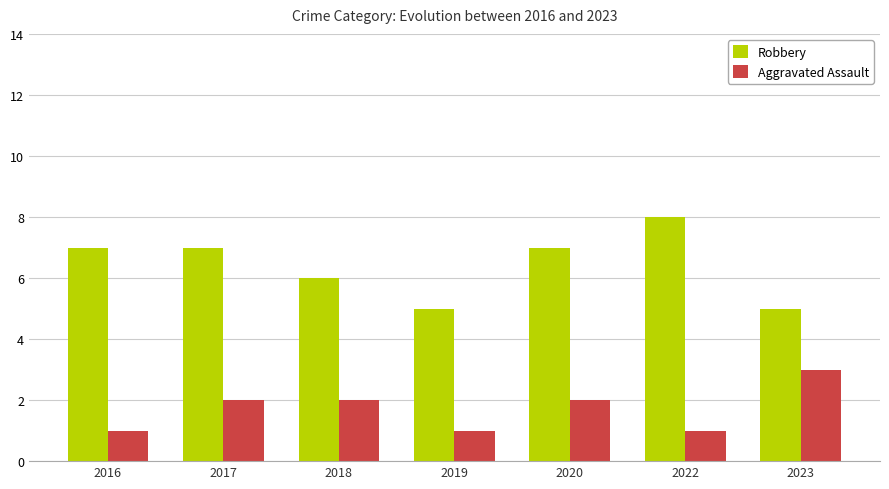

Count the number of data series in this chart.

2